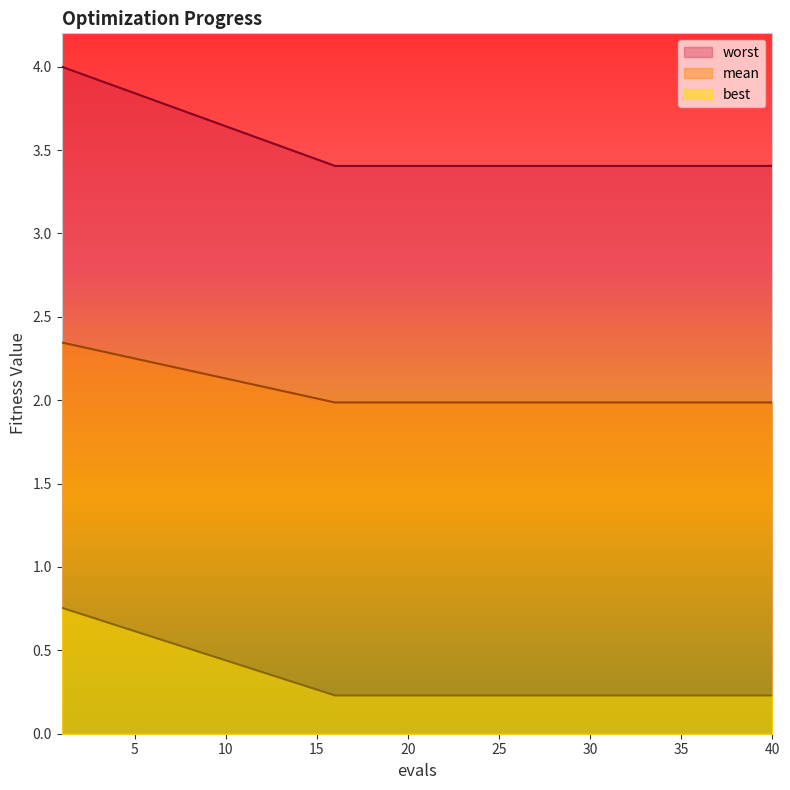

Which series has the widest spread of values?

worst